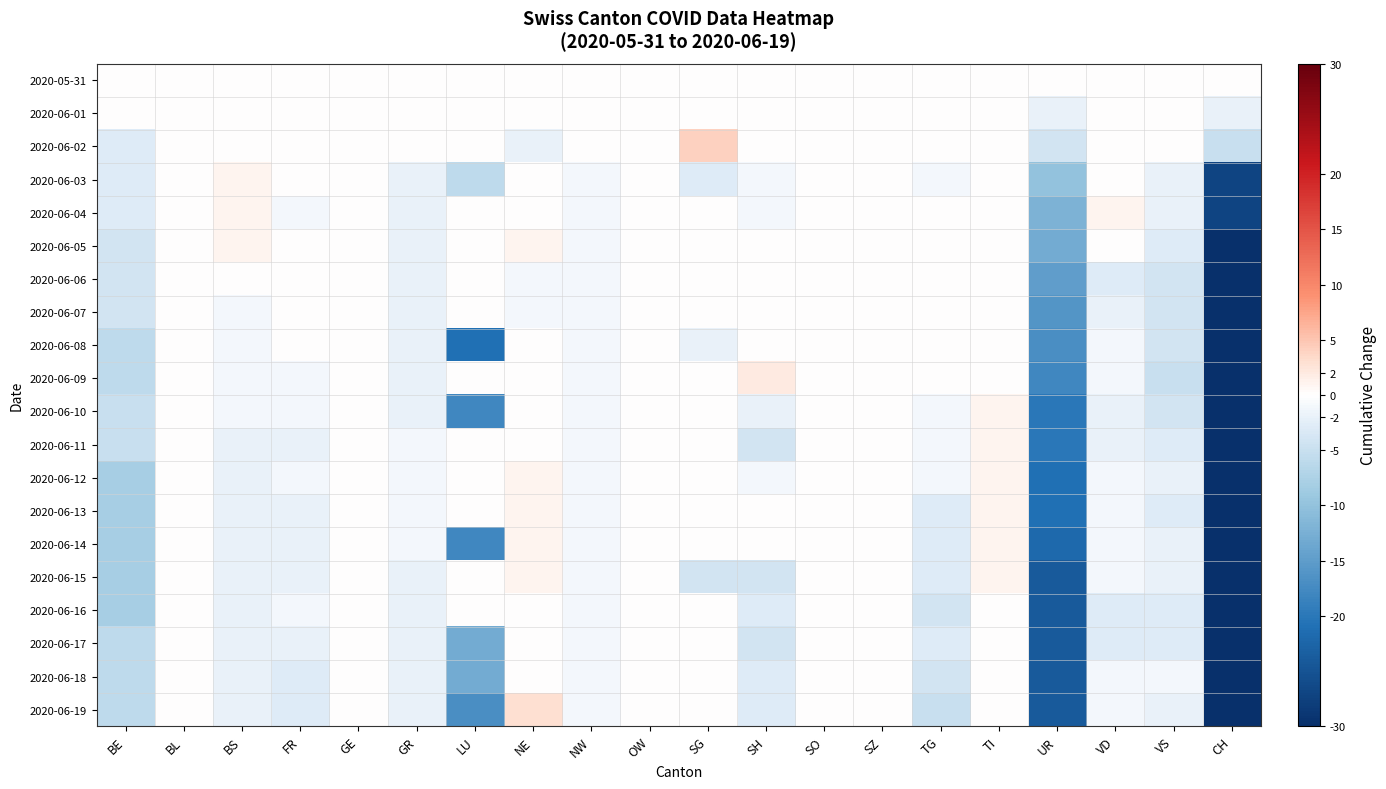

List the series in order of their peak value, lowest first.

2020-05-31, 2020-06-01, 2020-06-06, 2020-06-07, 2020-06-08, 2020-06-16, 2020-06-17, 2020-06-18, 2020-06-03, 2020-06-04, 2020-06-05, 2020-06-10, 2020-06-11, 2020-06-12, 2020-06-13, 2020-06-14, 2020-06-15, 2020-06-09, 2020-06-19, 2020-06-02